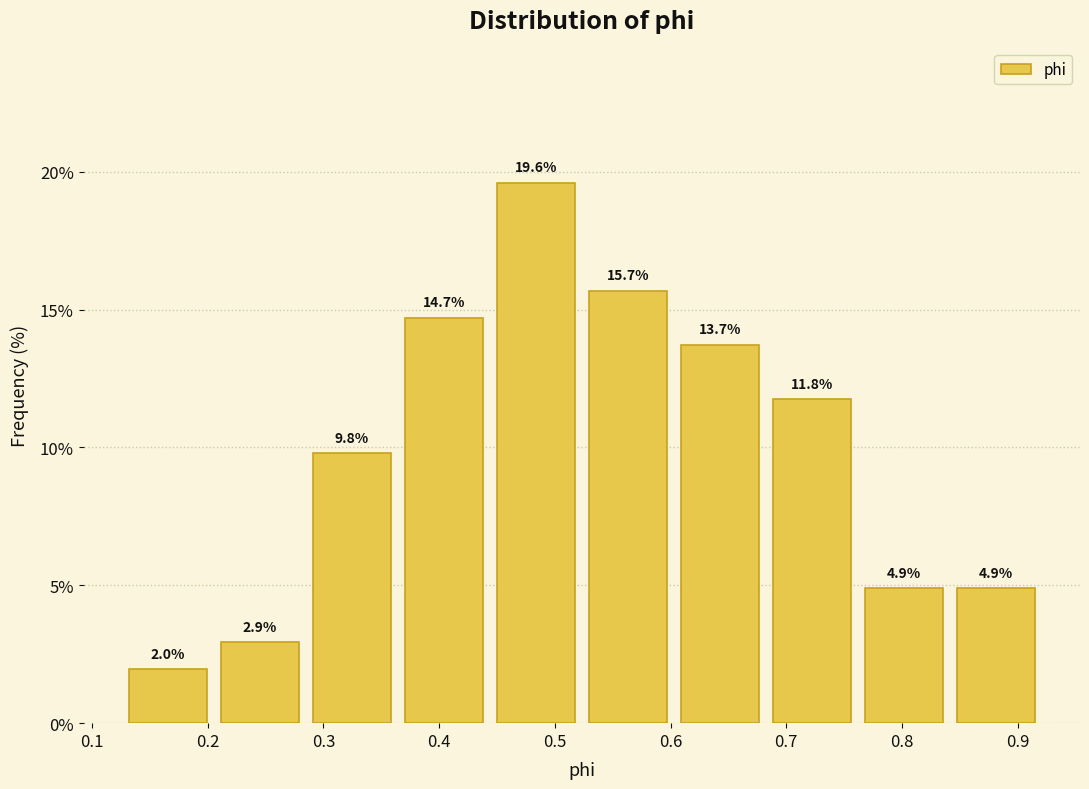

Reading left to right, transcribe this chart: for each bar, give the range it covers on the x-axis and its height. The bar edges are not printed on the chart, so give them approximately, as read against the axis.

0.13 to 0.21: 2.0
0.21 to 0.28: 2.9
0.28 to 0.36: 9.8
0.36 to 0.44: 14.7
0.44 to 0.52: 19.6
0.52 to 0.60: 15.7
0.60 to 0.68: 13.7
0.68 to 0.76: 11.8
0.76 to 0.84: 4.9
0.84 to 0.92: 4.9